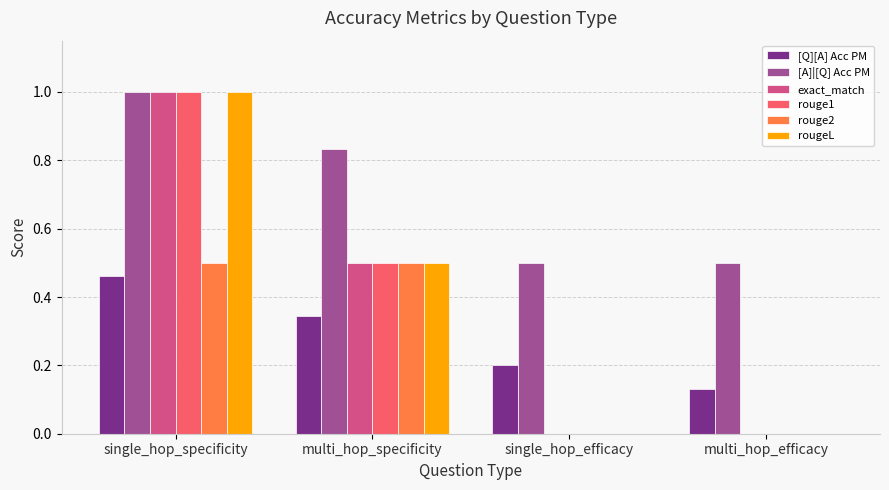

What is the sum of the rouge1 values at single_hop_specificity and multi_hop_efficacy?

1.0